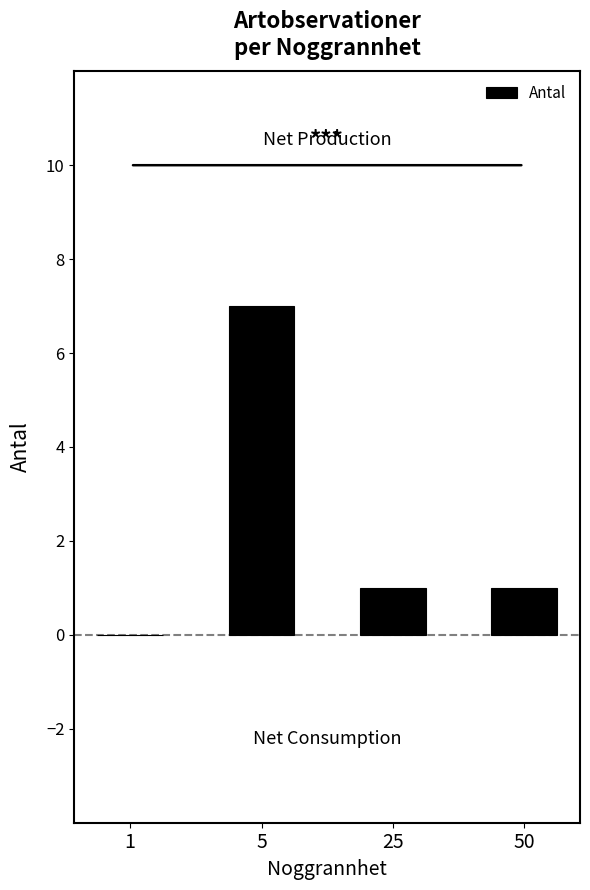

Which has a higher value, 1 or 5?

5